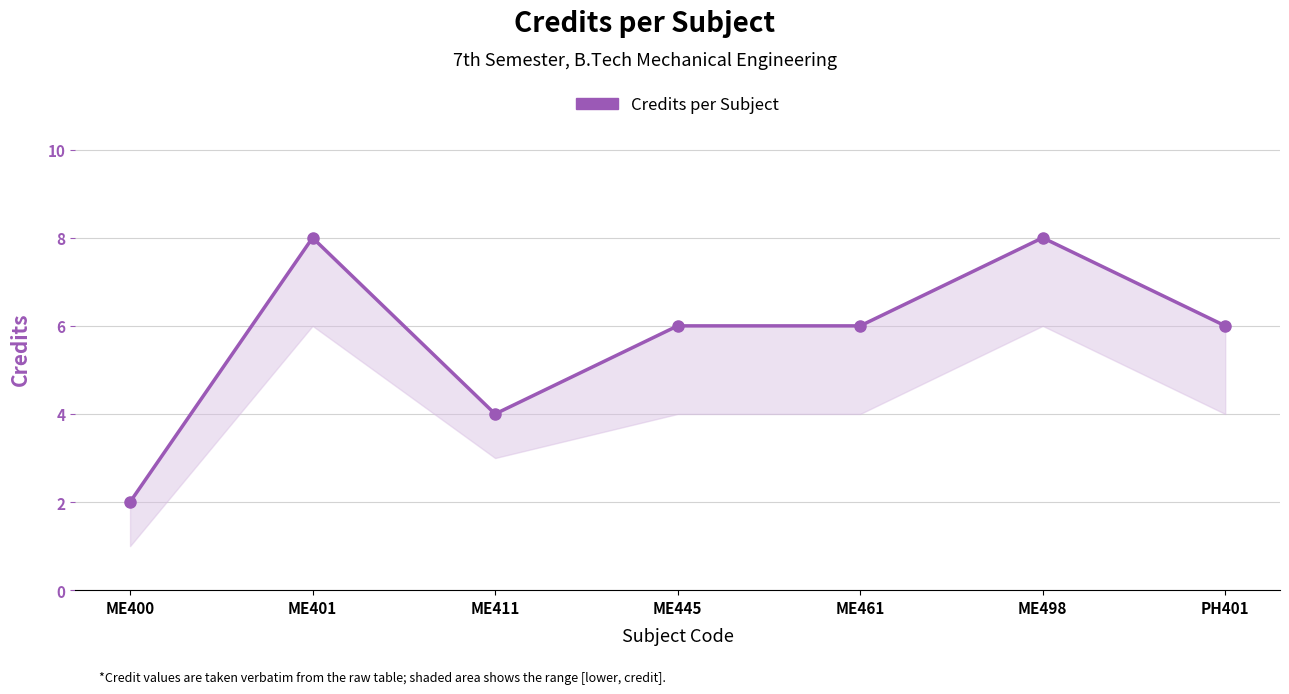

What is the sum of the values at ME461 and ME401?

14